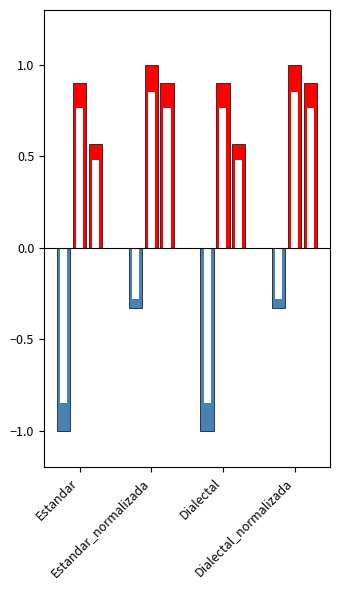

What is the label of the 1st bar from the right?

Dialectal_normalizada